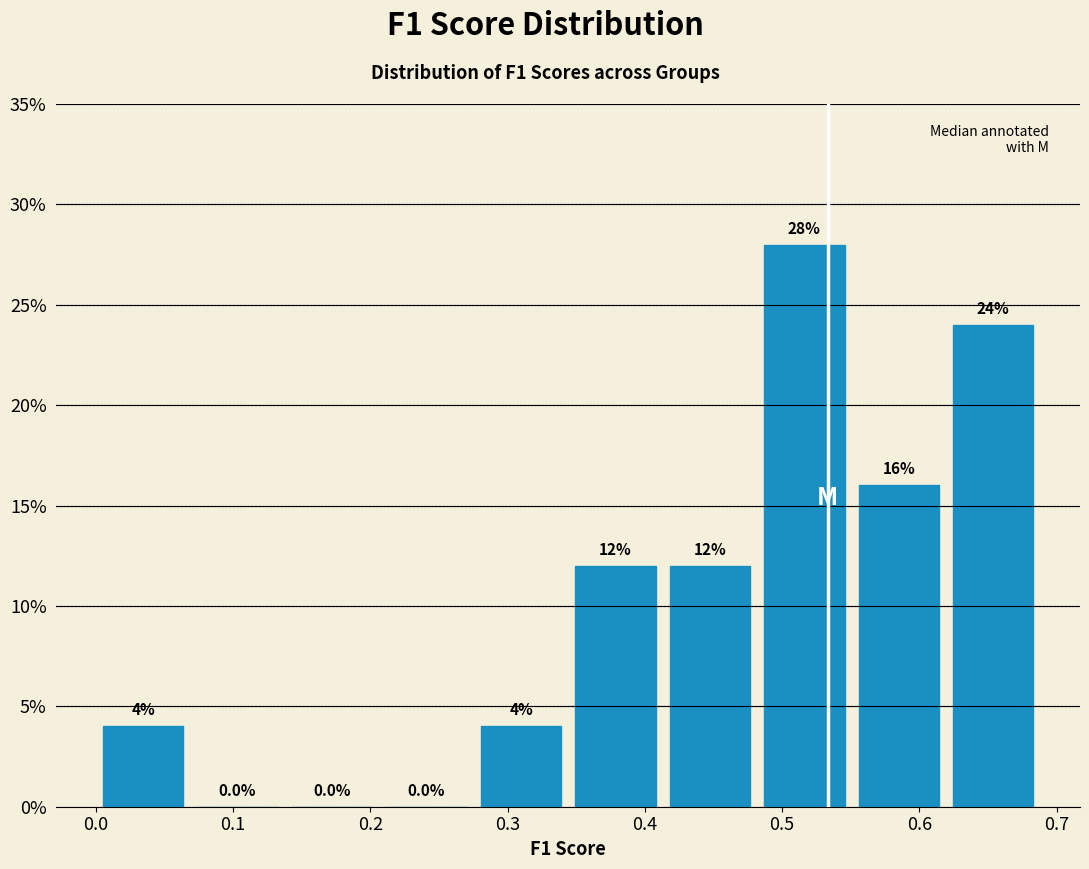

Which range on the x-axis has the tallest bar?

0.48 to 0.55